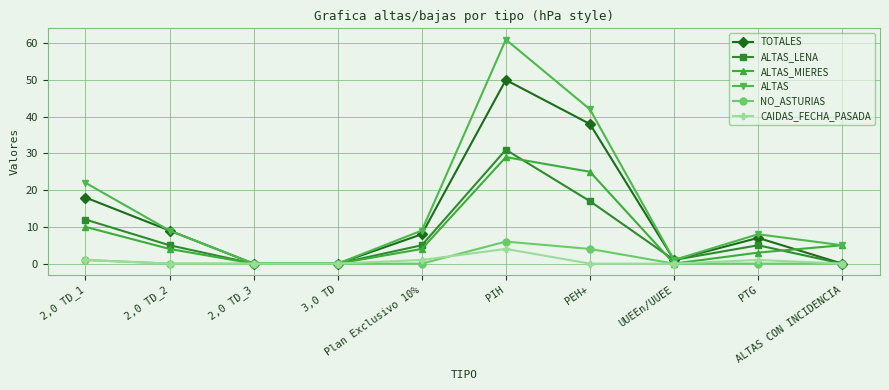

Does the chart have visible grid lines?

Yes